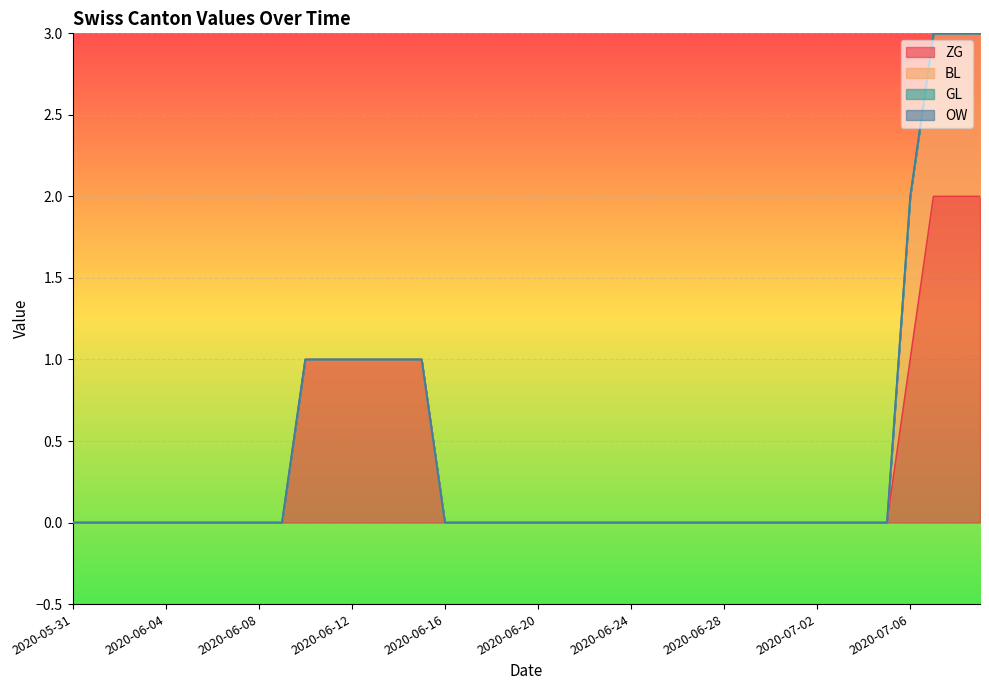

The value of ZG at 2020-06-21 is 0. True or false?

True